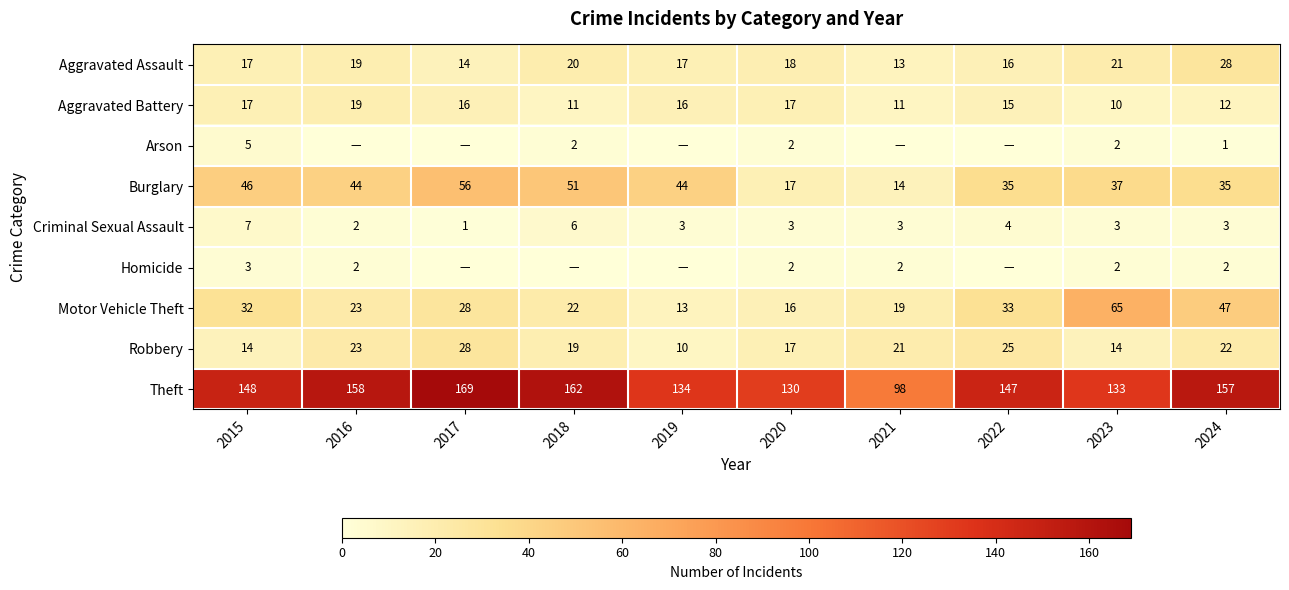

At how many categories does at least one series exceed 119?

9